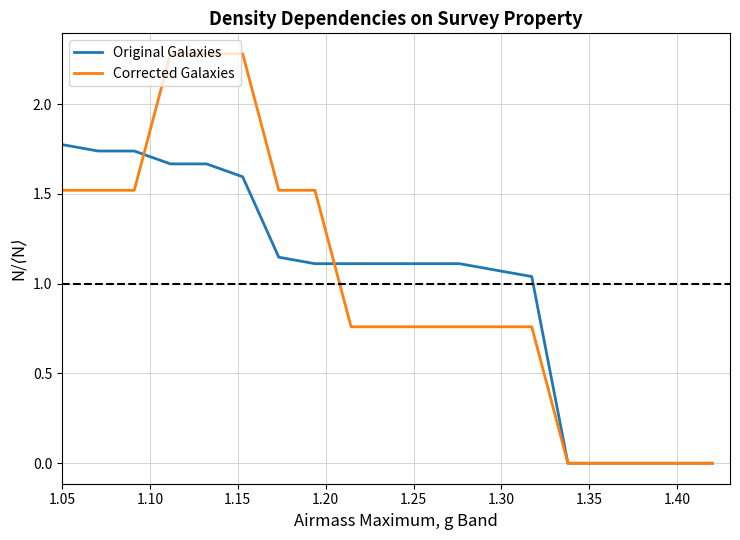

Rank the series by their maximum value, from lowest to highest.

Original Galaxies, Corrected Galaxies